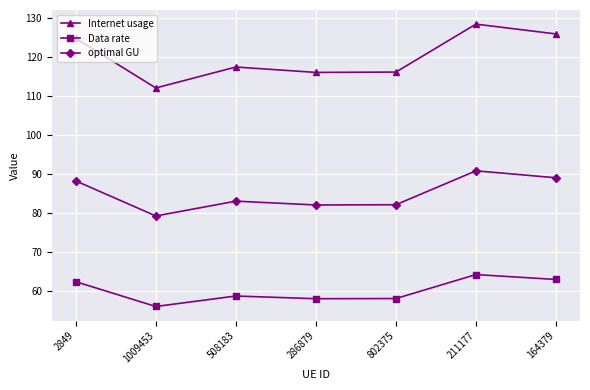

List the series in order of their peak value, lowest first.

Data rate, optimal GU, Internet usage